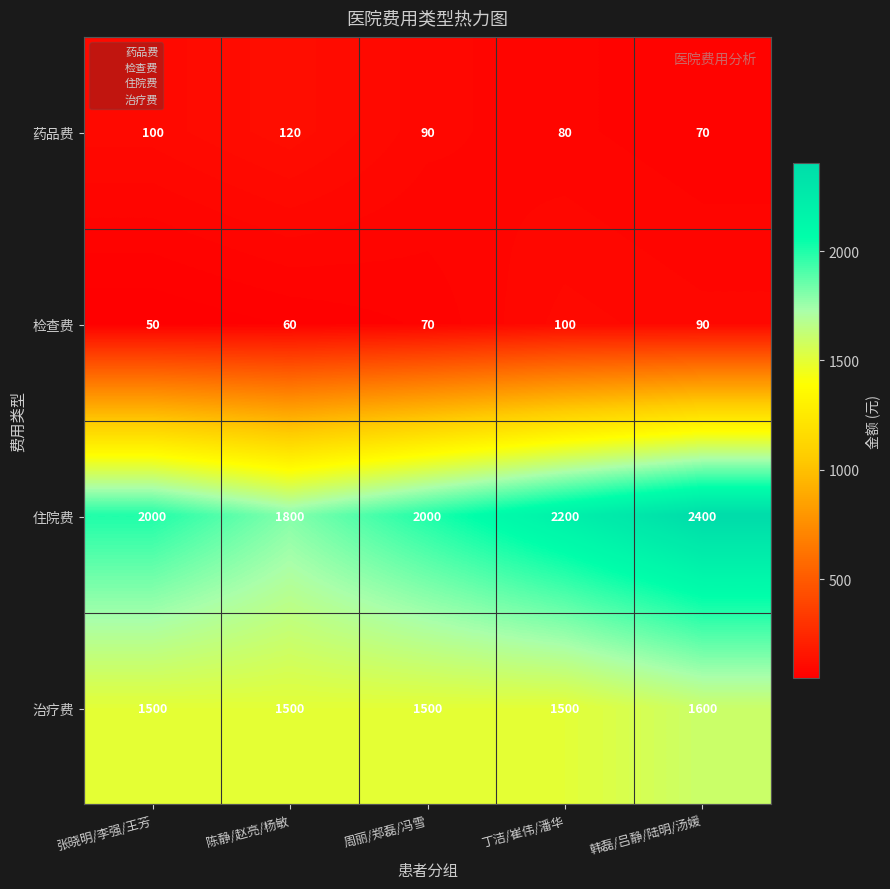

What is the minimum value for 药品费?

70